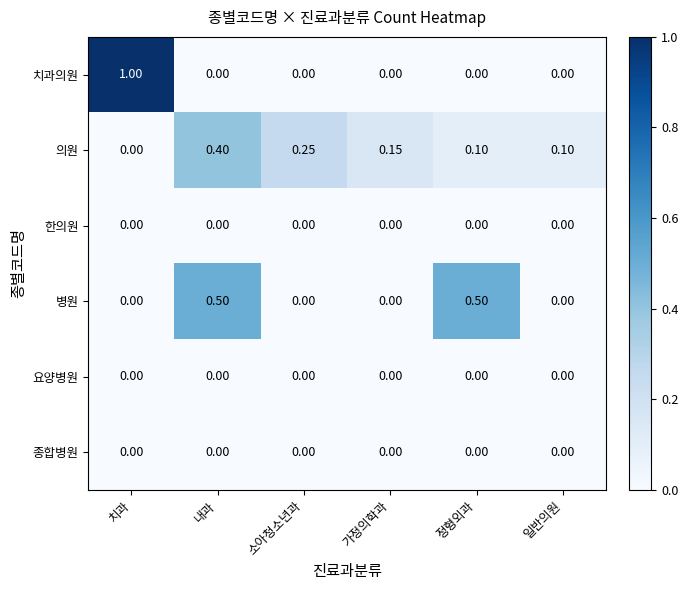

At which category is the sum across all series the highest?

치과